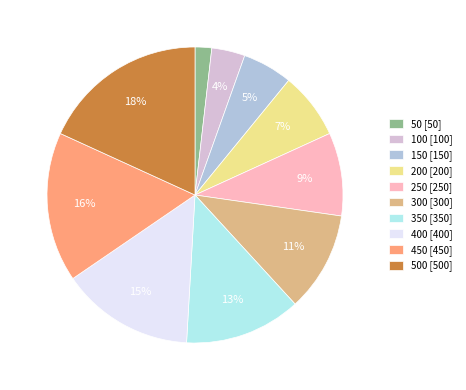

What is the smallest slice in the pie chart?

50 [50]